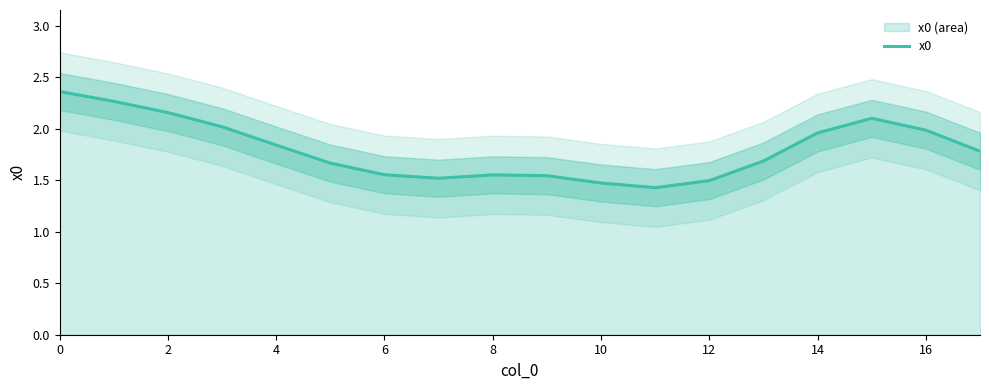

Where is the data nearest to the value 1?

11